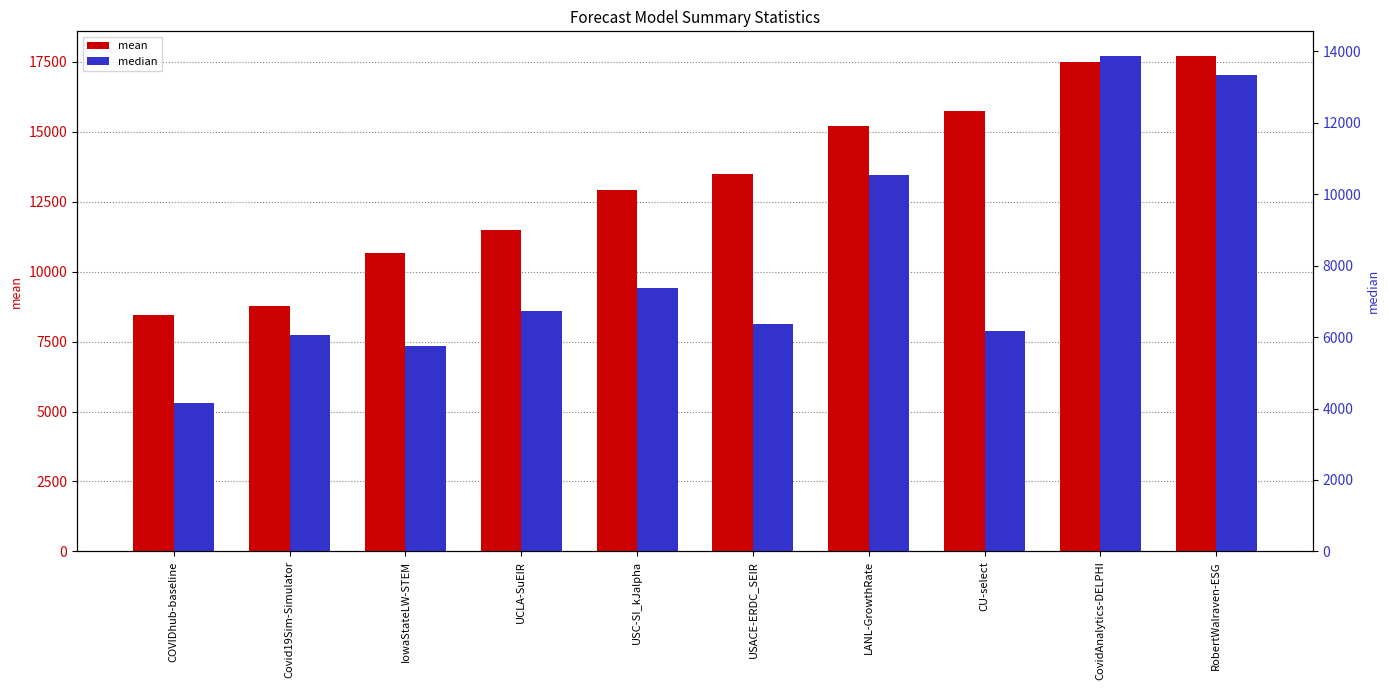

Reading left to right, list all the values displayed in this chart.

mean: 8451.4	8760.5	10654.8	11494.1	12930.3	13484.3	15207.0	15744.4	17491.5	17707.0
median: 4163.0	6049.9	5757.1	6737.3	7389.0	6379.3	10532.7	6176.0	13870.0	13338.1